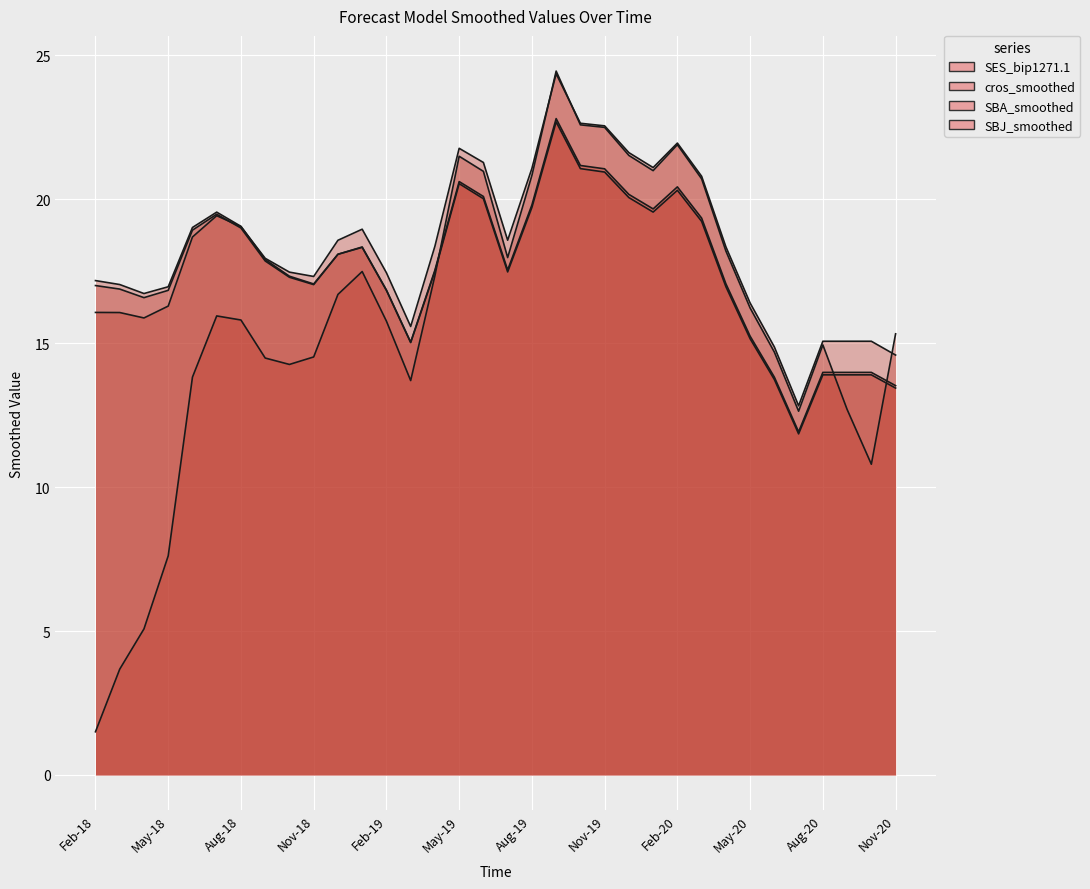

What are all the series names shown in the legend?

SES_bip1271.1, cros_smoothed, SBA_smoothed, SBJ_smoothed